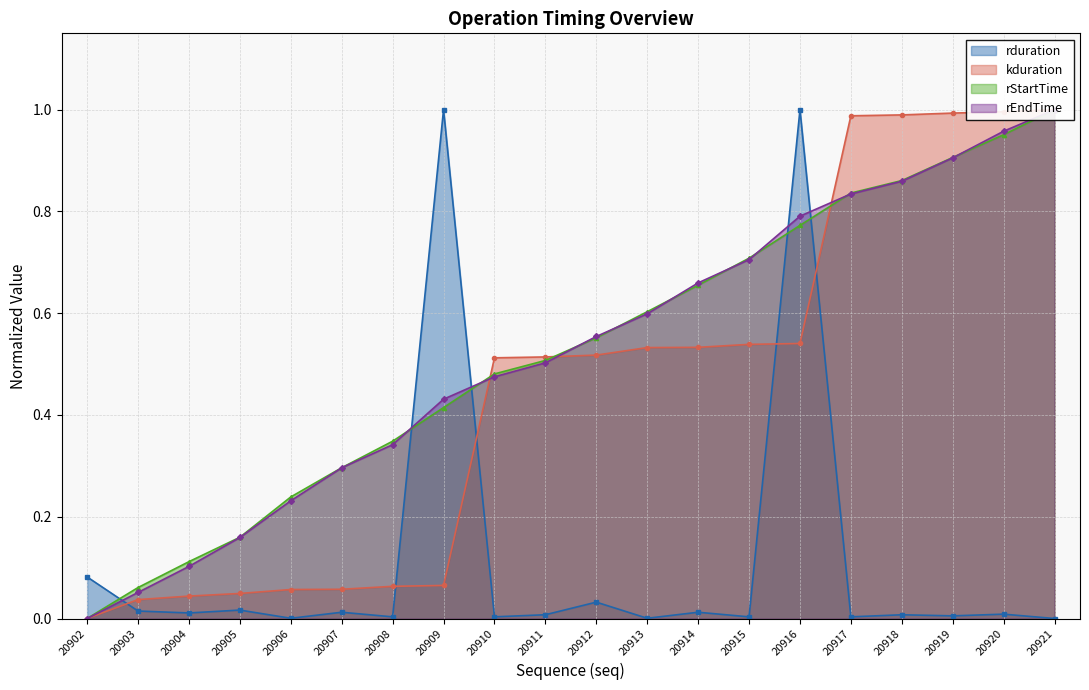

Is it true that kduration equals 1.0 at 20917?

True